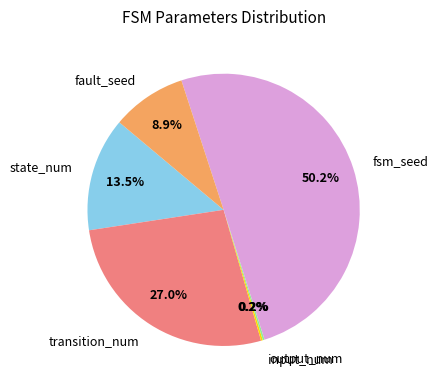

Is the sum of transition_num and fsm_seed greater than half?

Yes